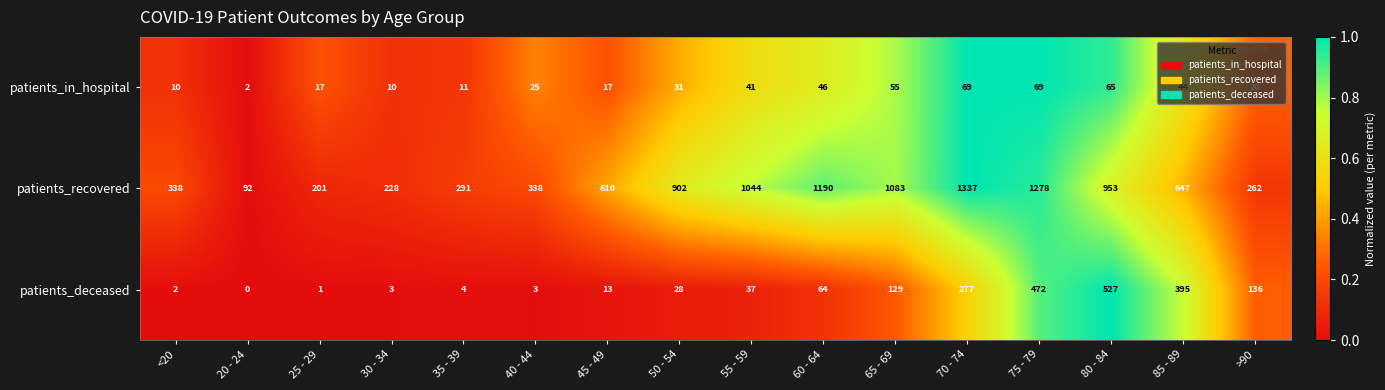

Which series has the largest range (max minus min)?

patients_recovered